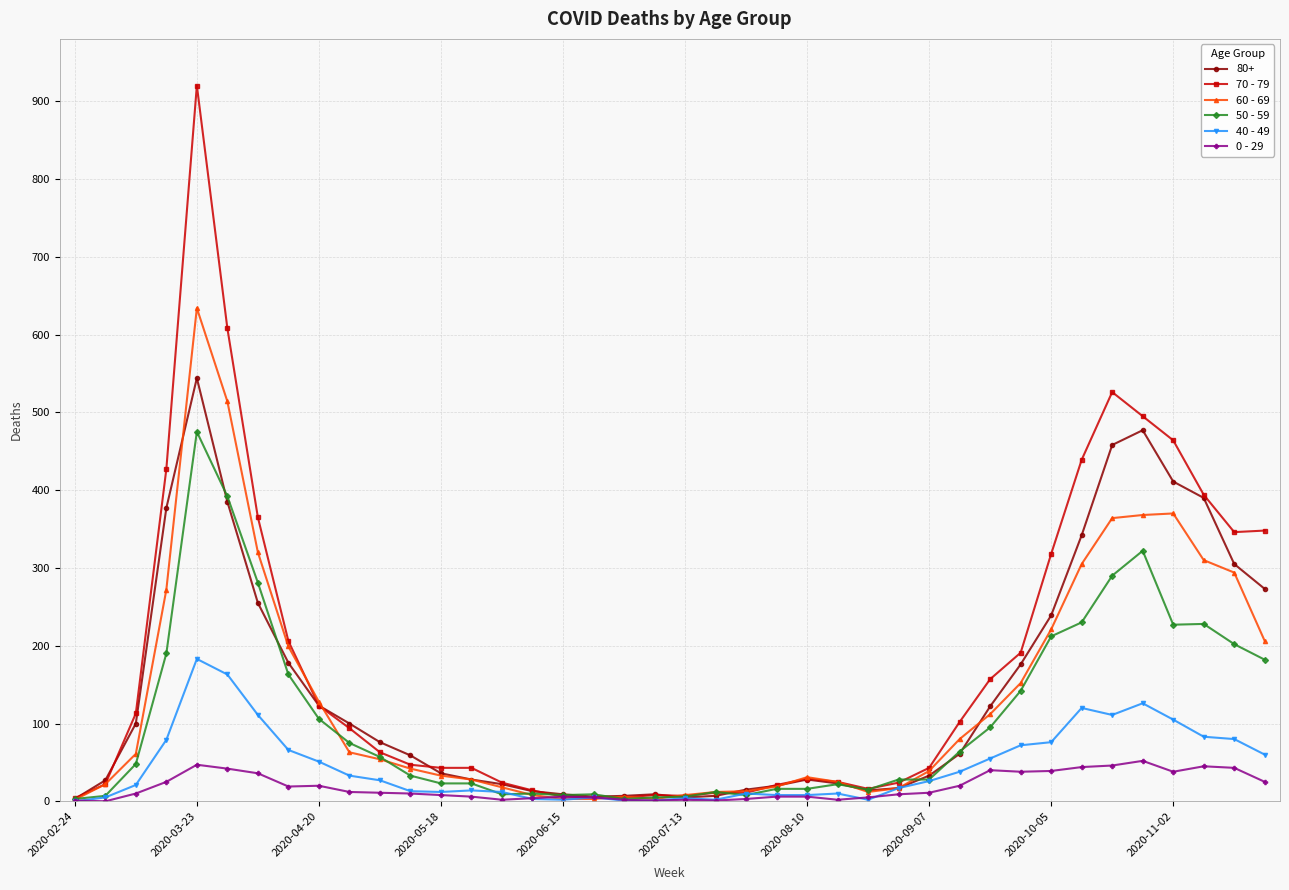

At how many categories does at least one series exceed 244?

12